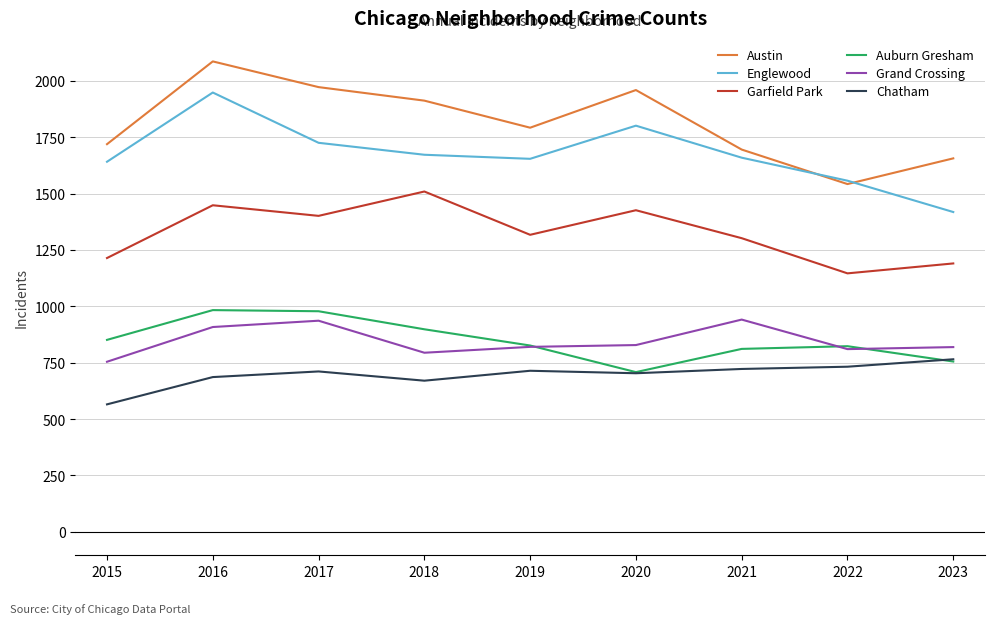

What is the approximate value of Garfield Park at 2015, to the nearest 5?

1215